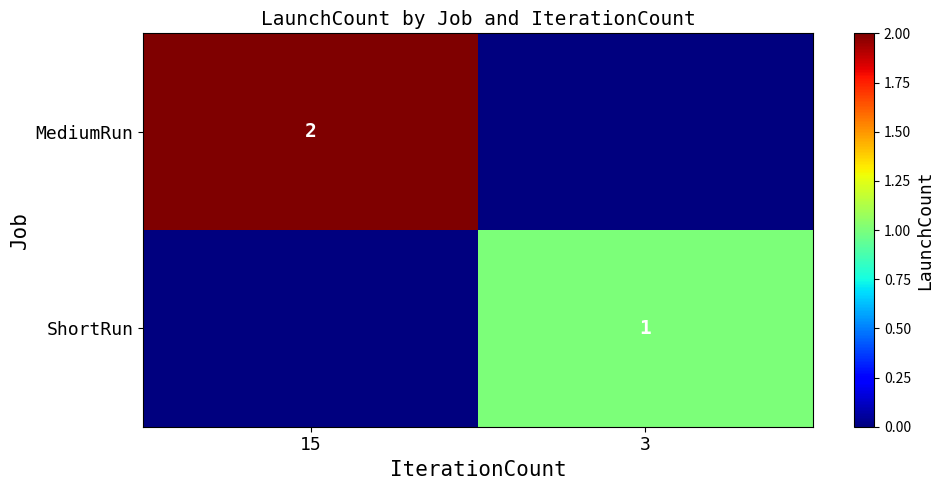

Which has a higher value, 15 or 3?

15